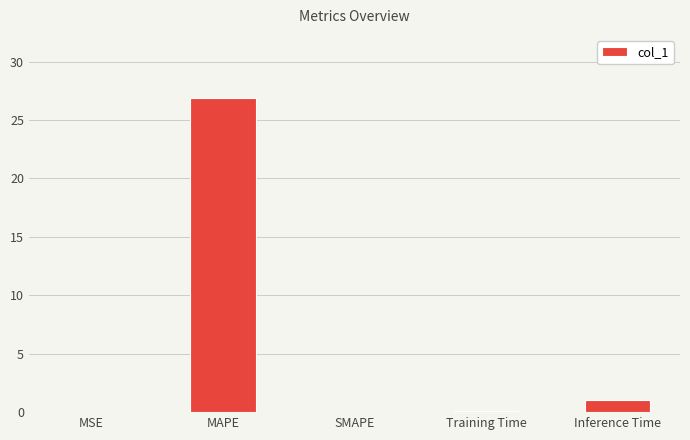

Which category has the highest value across all series?

MAPE